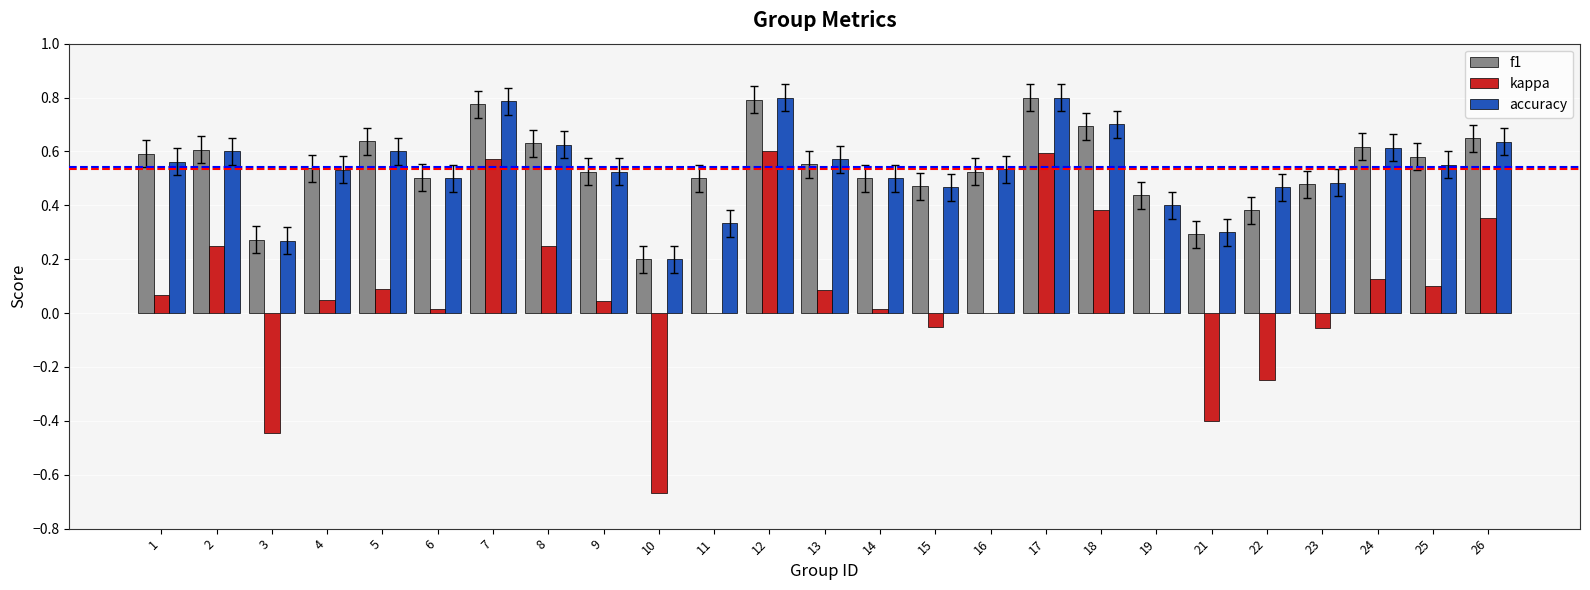

Count the number of data series in this chart.

3